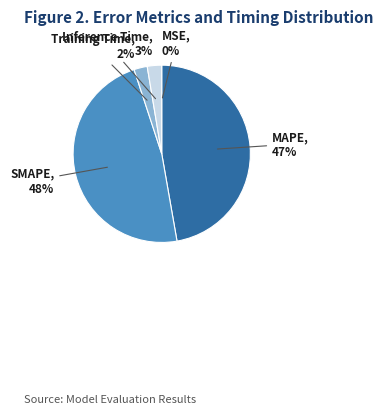

To the nearest percent, what percentage of the pie is SMAPE?

48%